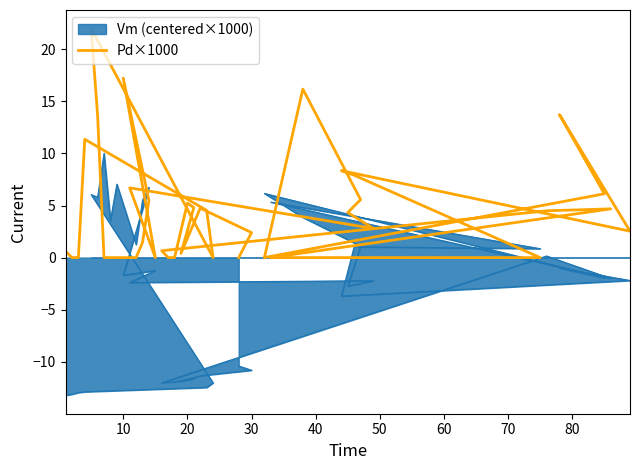

What is the label of the 16th point from the left?

15